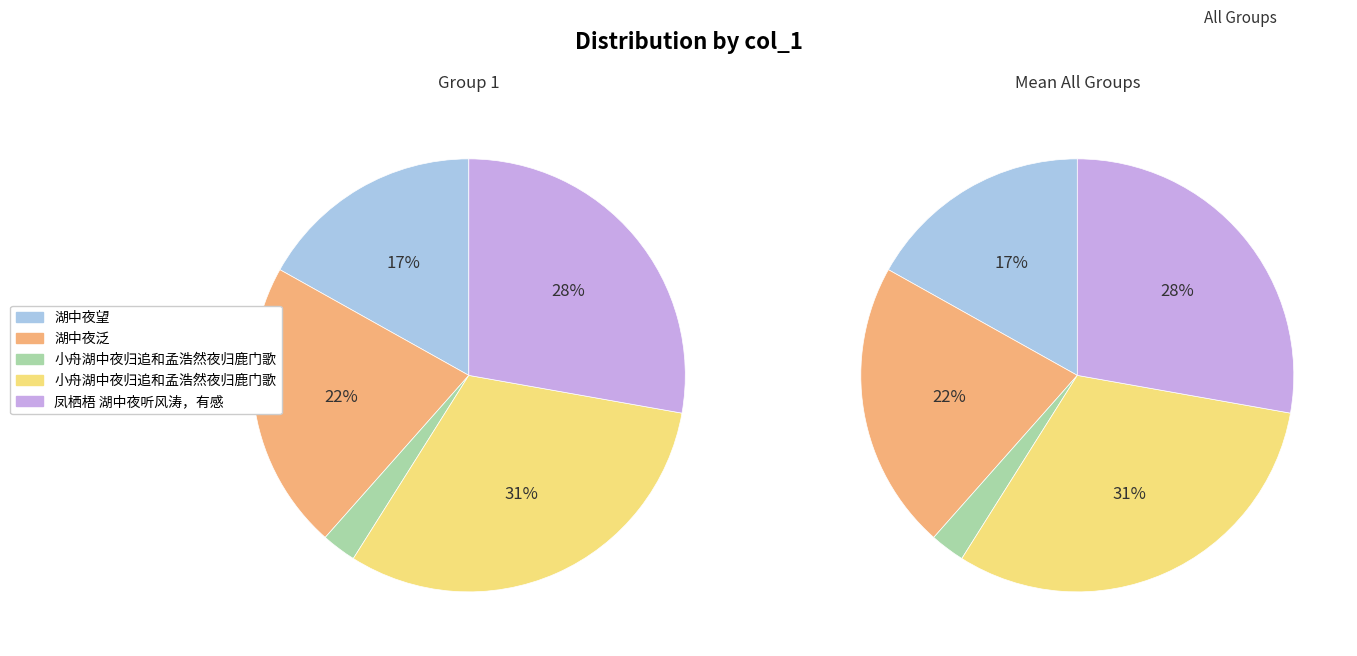

To the nearest percent, what is the difference between the 湖中夜泛 and 小舟湖中夜归追和孟浩然夜归鹿门歌 slice percentages?

10%